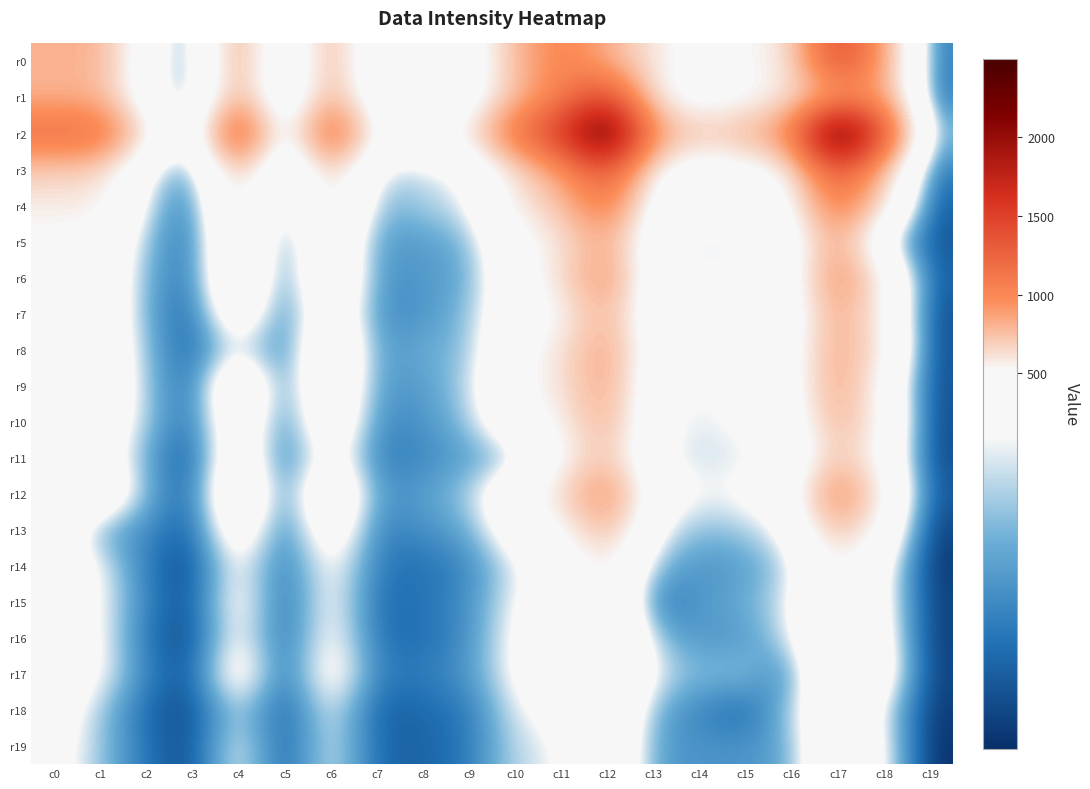

Reading left to right, what are all the values shown in this chart?

r0: c0=810	c1=813	c2=378	c3=131	c4=896	c5=198	c6=843	c7=260	c8=299	c9=366	c10=758	c11=1053	c12=816	c13=583	c14=441	c15=518	c16=602	c17=1479	c18=864	c19=117
r1: c0=802	c1=796	c2=369	c3=130	c4=876	c5=186	c6=850	c7=295	c8=303	c9=360	c10=752	c11=1047	c12=1479	c13=559	c14=417	c15=472	c16=602	c17=844	c18=891	c19=106
r2: c0=1190	c1=1206	c2=585	c3=219	c4=1443	c5=263	c6=1310	c7=432	c8=446	c9=578	c10=1155	c11=1577	c12=2423	c13=932	c14=706	c15=802	c16=1005	c17=2498	c18=1385	c19=185
r3: c0=697	c1=662	c2=305	c3=127	c4=798	c5=168	c6=736	c7=244	c8=247	c9=303	c10=624	c11=901	c12=1388	c13=512	c14=395	c15=434	c16=550	c17=1397	c18=743	c19=111
r4: c0=571	c1=576	c2=252	c3=100	c4=630	c5=157	c6=646	c7=186	c8=232	c9=256	c10=571	c11=735	c12=1111	c13=388	c14=313	c15=346	c16=459	c17=1114	c18=609	c19=78
r5: c0=486	c1=445	c2=213	c3=94	c4=564	c5=128	c6=477	c7=162	c8=172	c9=194	c10=447	c11=591	c12=864	c13=318	c14=254	c15=267	c16=368	c17=891	c18=257	c19=73
r6: c0=505	c1=428	c2=193	c3=104	c4=553	c5=112	c6=518	c7=148	c8=167	c9=179	c10=411	c11=629	c12=965	c13=329	c14=277	c15=299	c16=367	c17=1008	c18=522	c19=82
r7: c0=504	c1=428	c2=188	c3=81	c4=460	c5=105	c6=438	c7=143	c8=157	c9=208	c10=398	c11=509	c12=833	c13=315	c14=256	c15=302	c16=361	c17=872	c18=518	c19=62
r8: c0=497	c1=434	c2=208	c3=82	c4=287	c5=107	c6=523	c7=155	c8=194	c9=204	c10=456	c11=595	c12=896	c13=354	c14=283	c15=256	c16=401	c17=876	c18=564	c19=61
r9: c0=494	c1=441	c2=218	c3=91	c4=523	c5=126	c6=485	c7=161	c8=168	c9=231	c10=468	c11=601	c12=884	c13=307	c14=274	c15=306	c16=388	c17=900	c18=449	c19=63
r10: c0=484	c1=408	c2=223	c3=95	c4=459	c5=112	c6=456	c7=140	c8=156	c9=216	c10=425	c11=538	c12=842	c13=309	c14=259	c15=296	c16=357	c17=837	c18=497	c19=57
r11: c0=482	c1=370	c2=184	c3=60	c4=456	c5=90	c6=372	c7=118	c8=141	c9=172	c10=206	c11=484	c12=758	c13=286	c14=248	c15=265	c16=297	c17=752	c18=447	c19=56
r12: c0=461	c1=469	c2=195	c3=81	c4=529	c5=117	c6=497	c7=155	c8=173	c9=224	c10=432	c11=638	c12=1001	c13=374	c14=273	c15=299	c16=396	c17=1042	c18=538	c19=72
r13: c0=431	c1=169	c2=156	c3=70	c4=434	c5=98	c6=420	c7=124	c8=154	c9=183	c10=370	c11=480	c12=813	c13=290	c14=205	c15=225	c16=301	c17=796	c18=445	c19=43
r14: c0=394	c1=284	c2=121	c3=51	c4=326	c5=97	c6=327	c7=119	c8=107	c9=140	c10=257	c11=381	c12=588	c13=206	c14=156	c15=169	c16=235	c17=550	c18=325	c19=32
r15: c0=385	c1=290	c2=133	c3=61	c4=354	c5=81	c6=326	c7=98	c8=116	c9=145	c10=286	c11=360	c12=583	c13=100	c14=169	c15=189	c16=266	c17=559	c18=318	c19=45
r16: c0=383	c1=294	c2=111	c3=51	c4=330	c5=85	c6=333	c7=108	c8=105	c9=148	c10=301	c11=400	c12=626	c13=209	c14=160	c15=163	c16=252	c17=572	c18=341	c19=40
r17: c0=369	c1=301	c2=131	c3=69	c4=401	c5=85	c6=373	c7=125	c8=124	c9=160	c10=297	c11=416	c12=602	c13=266	c14=204	c15=225	c16=116	c17=602	c18=368	c19=45
r18: c0=362	c1=225	c2=98	c3=54	c4=256	c5=69	c6=289	c7=81	c8=102	c9=115	c10=265	c11=325	c12=518	c13=189	c14=136	c15=91	c16=225	c17=472	c18=267	c19=36
r19: c0=328	c1=221	c2=112	c3=55	c4=298	c5=71	c6=278	c7=95	c8=90	c9=118	c10=248	c11=266	c12=489	c13=167	c14=158	c15=158	c16=183	c17=497	c18=292	c19=24